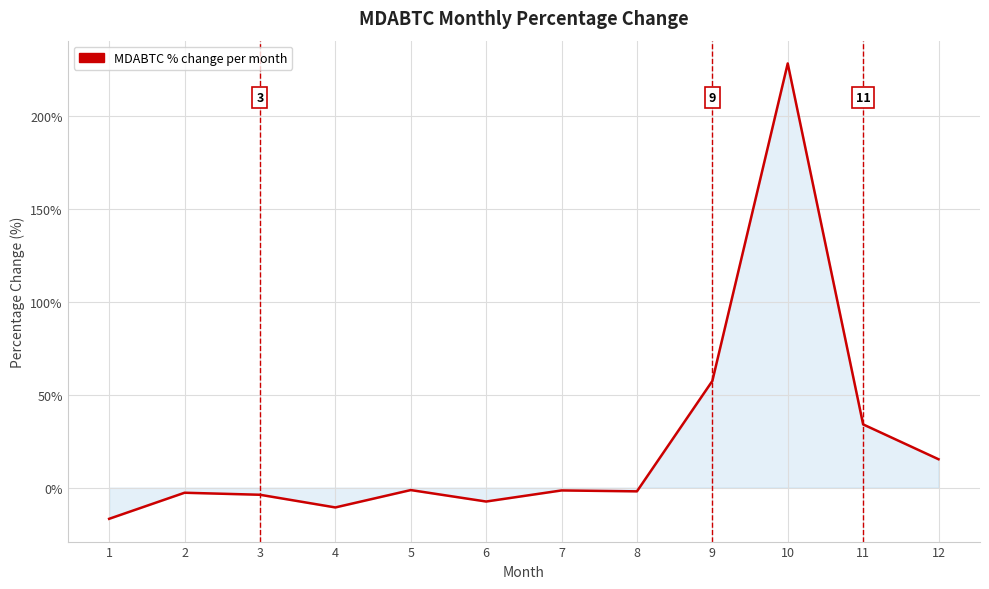

How many positive values are there?

4